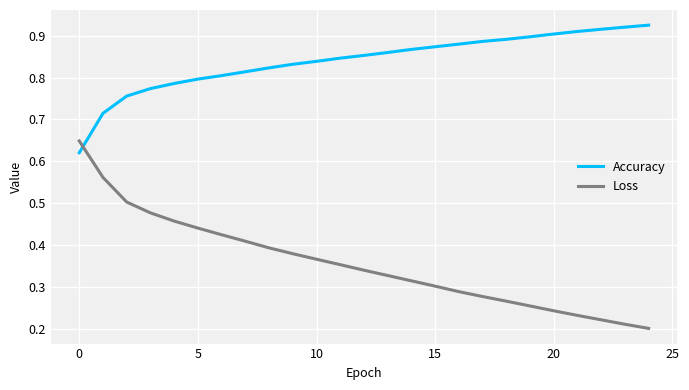

Rank the series by their average value, from highest to lowest.

Accuracy, Loss